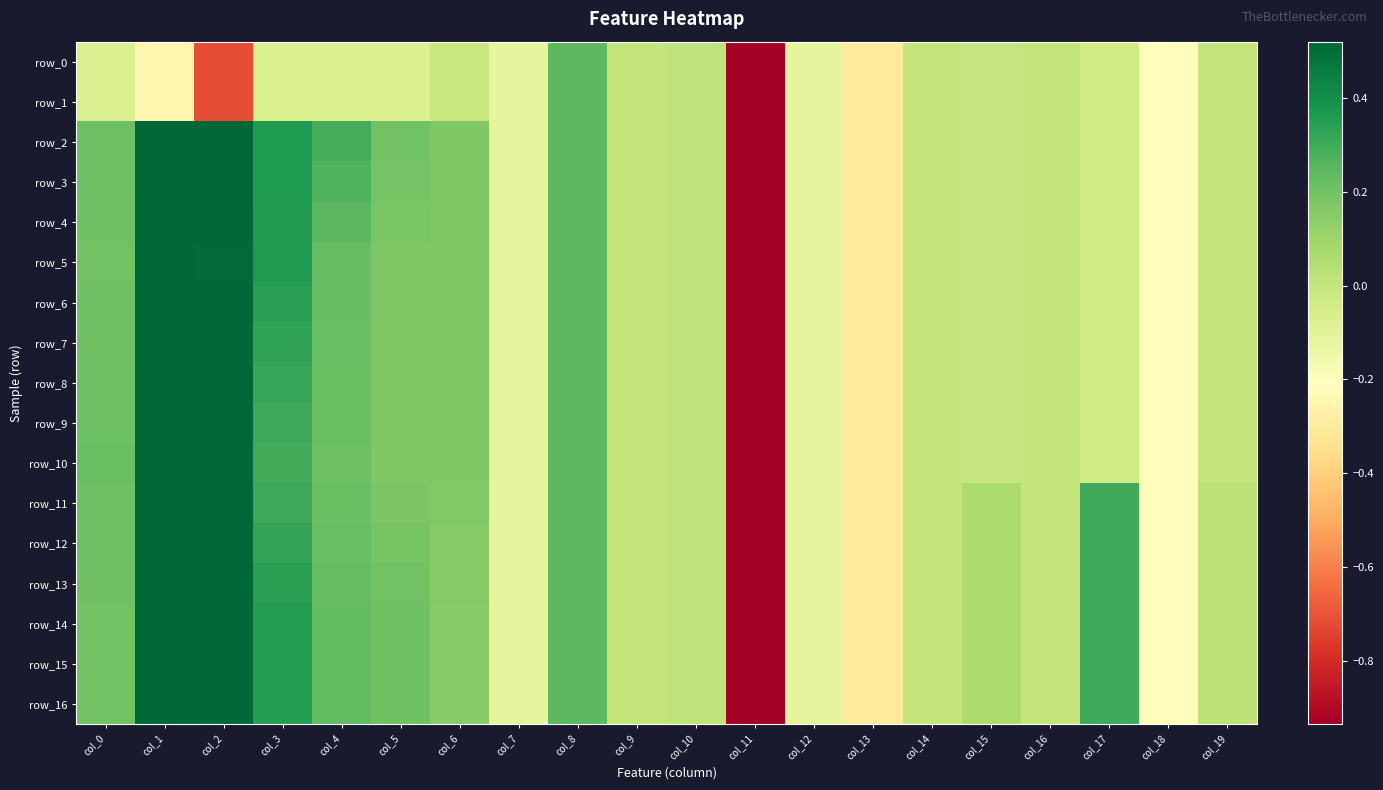

How many values in row_11 are above zero?

12